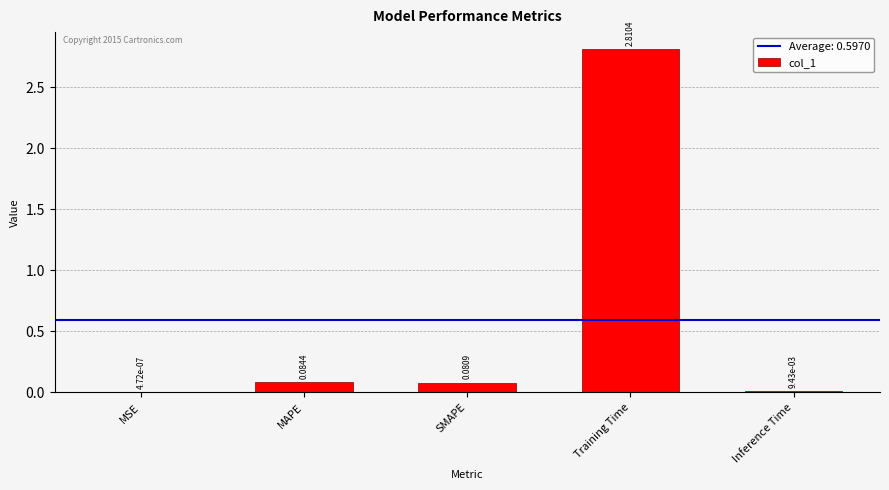

Which has a higher value, SMAPE or Training Time?

Training Time